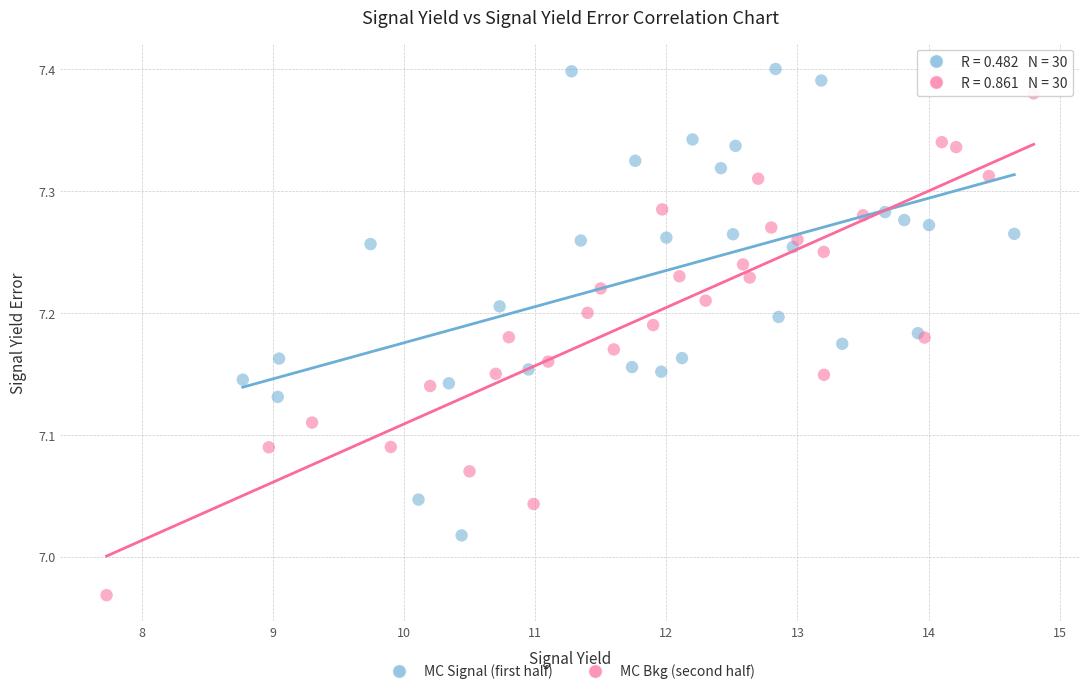

Which series reaches the minimum Y coordinate?

MC Bkg (second half)